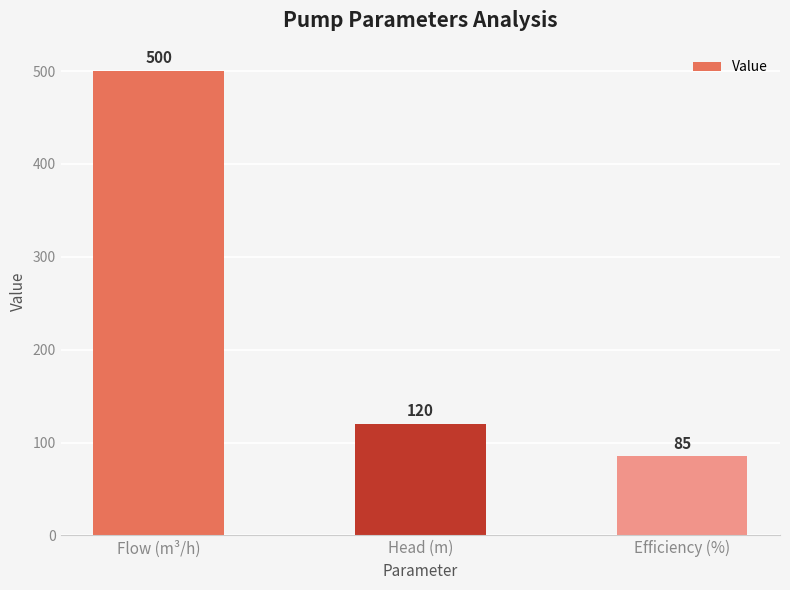

What is the difference between the second highest and minimum values?

35